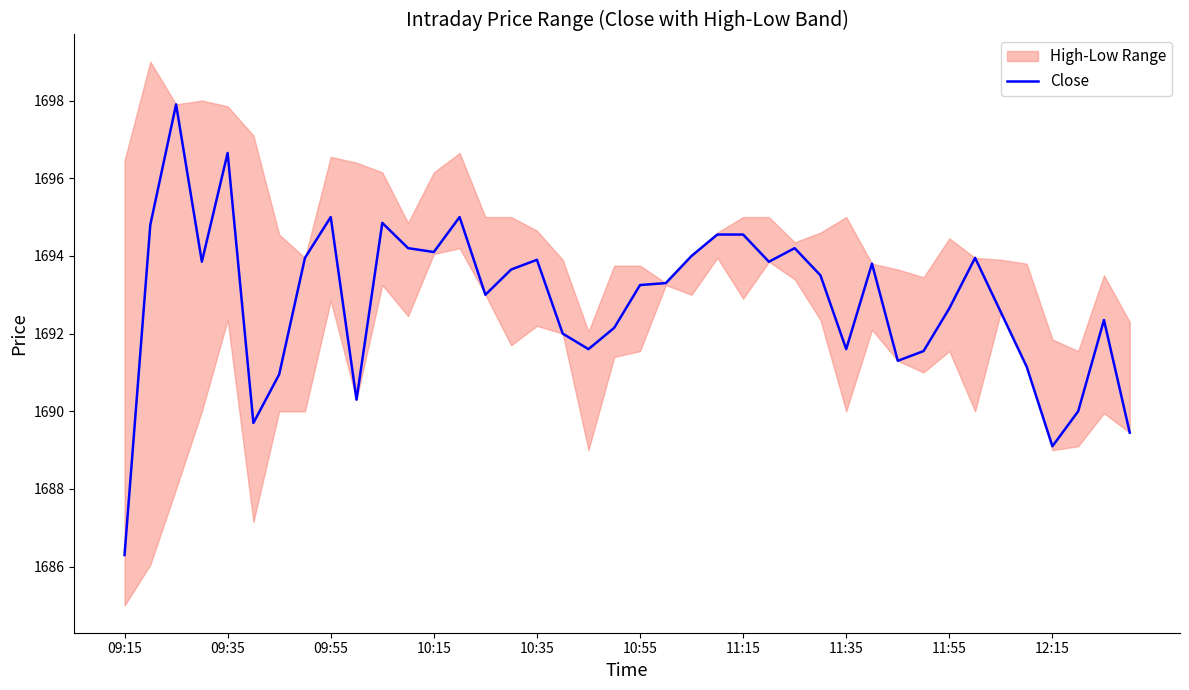

How many points are lower than both their immediate neighbors (excluding endpoints)?

10